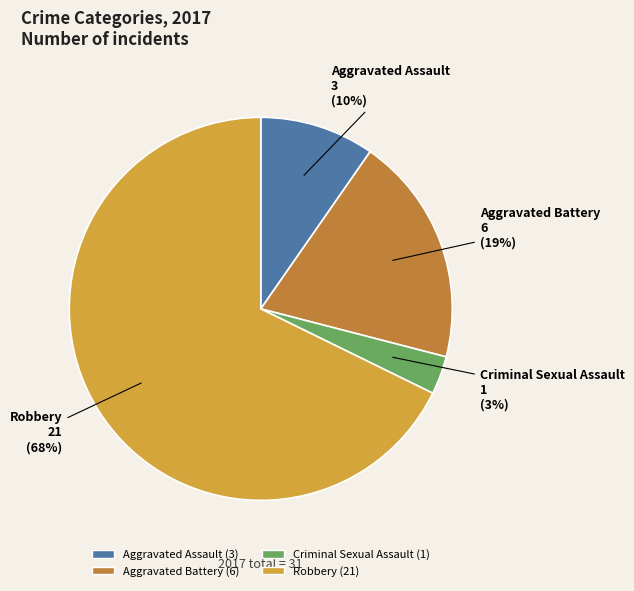

Rank the categories by value from highest to lowest.

Robbery, Aggravated Battery, Aggravated Assault, Criminal Sexual Assault